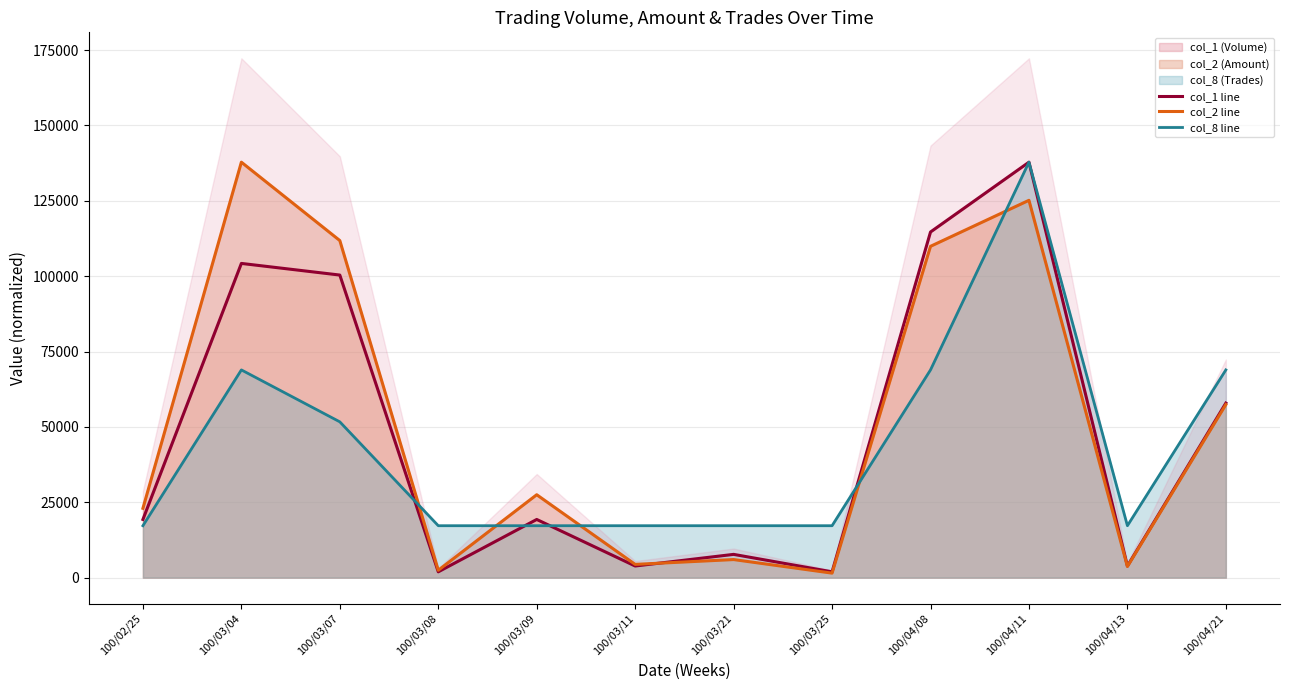

The col_8 line series shows 68900.0 at 100/04/08. True or false?

True